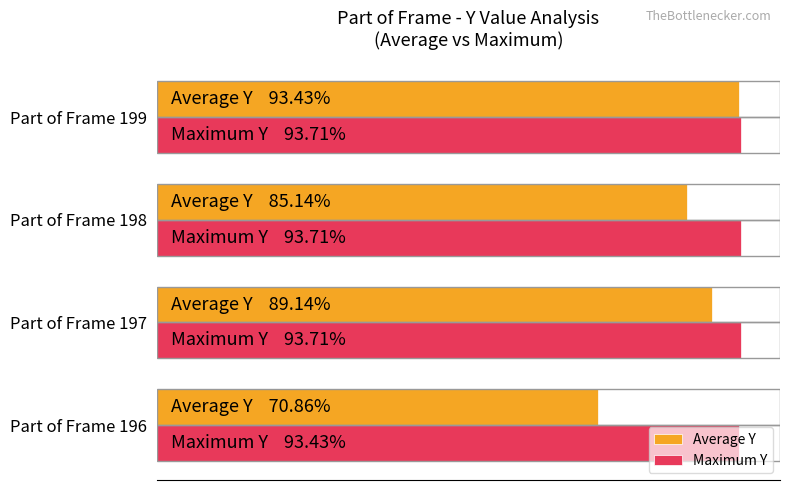

List the series in order of their peak value, lowest first.

Average Y, Maximum Y